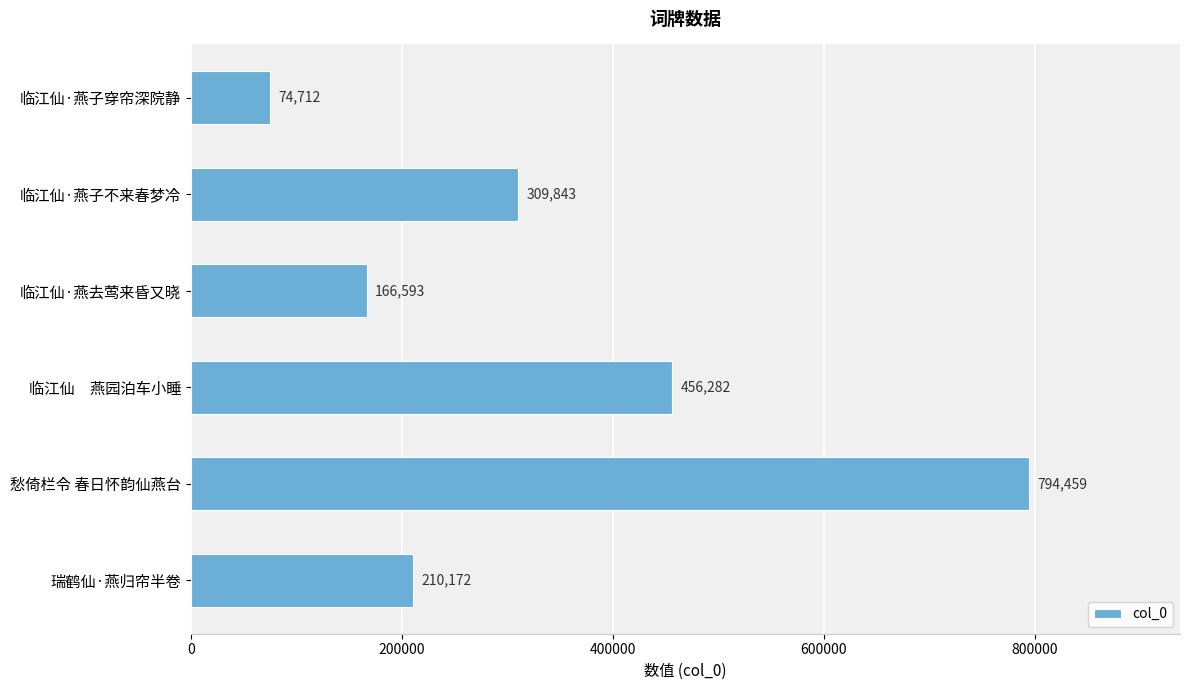

How many distinct data groups are displayed?

1